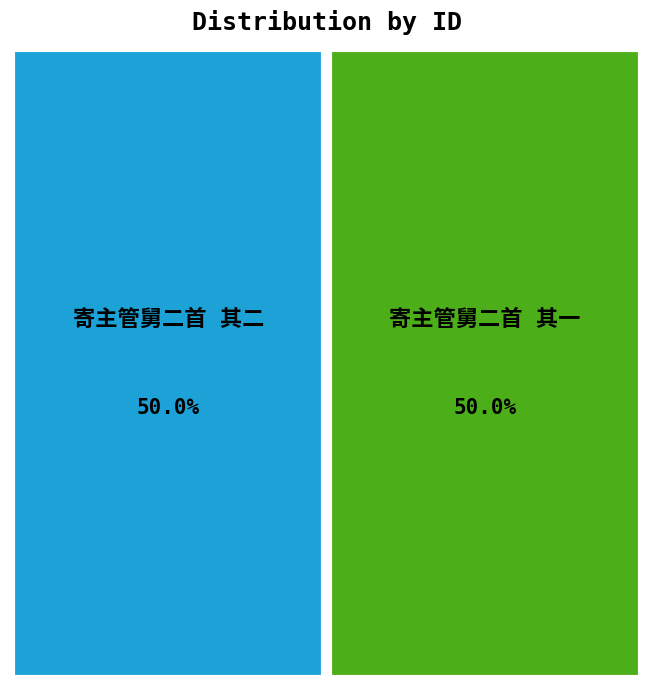

True or false: 寄主管舅二首 其二 accounts for 50% of the total.

True